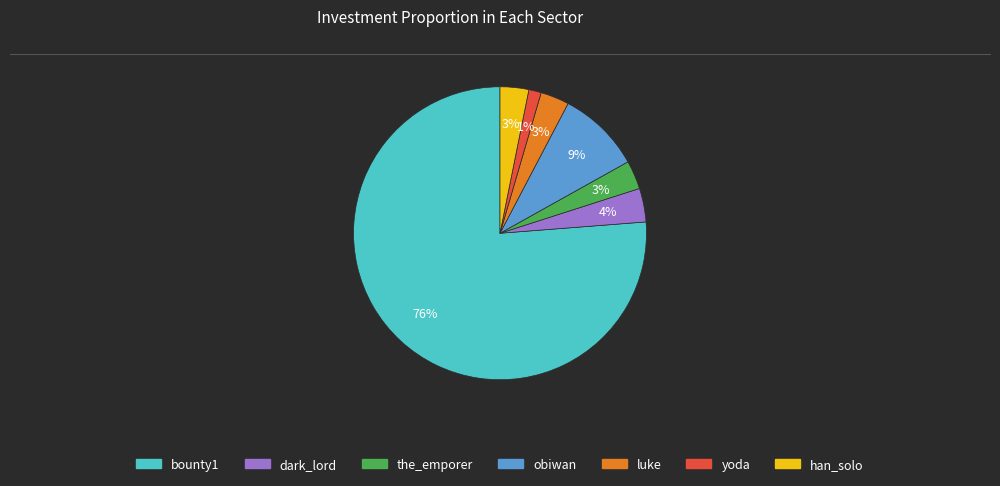

To the nearest percent, what percentage of the pie is the_emporer?

3%